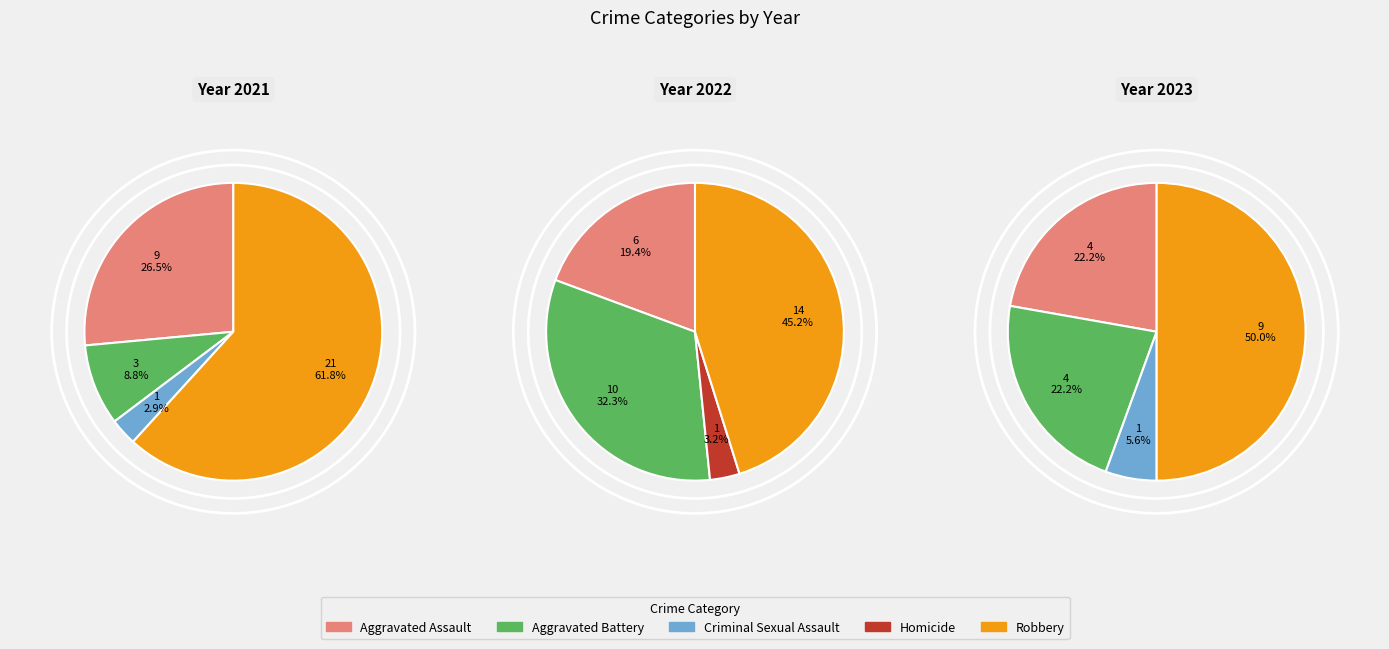

Which series has the widest spread of values?

values_2021